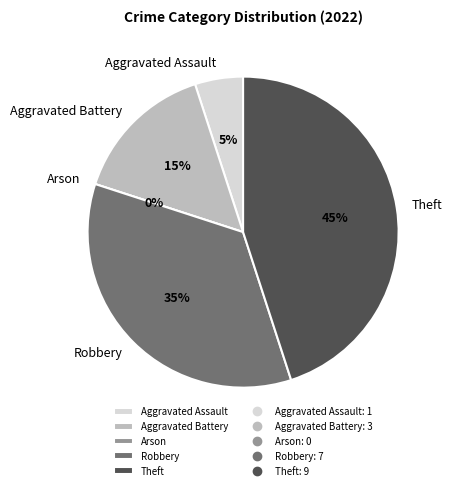

What is the change in value from Aggravated Battery to Arson?

-3